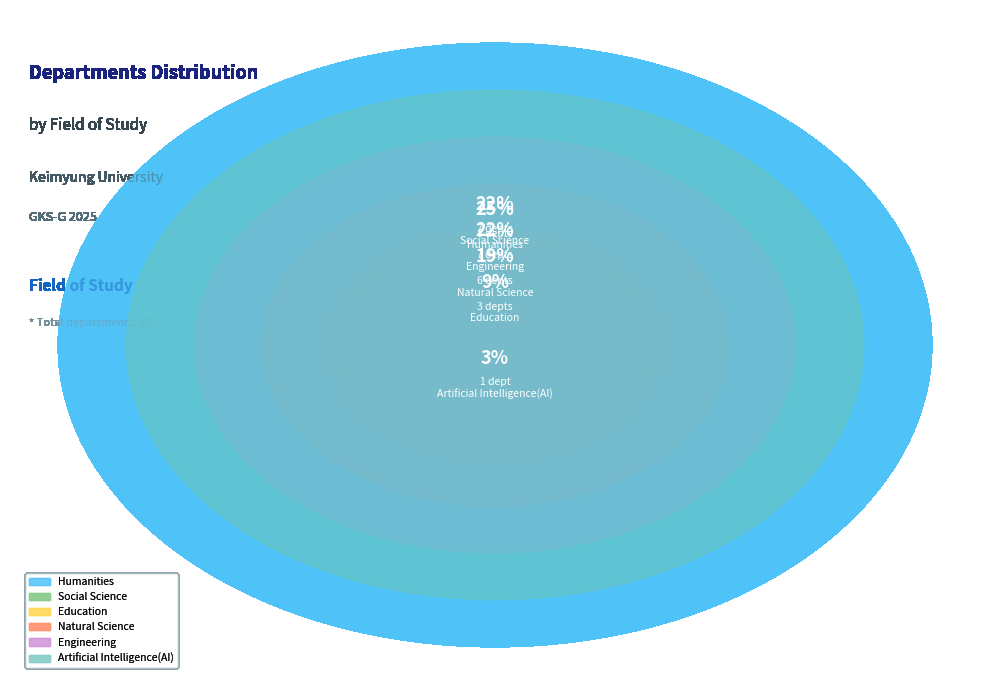

How many segments does this pie chart have?

6